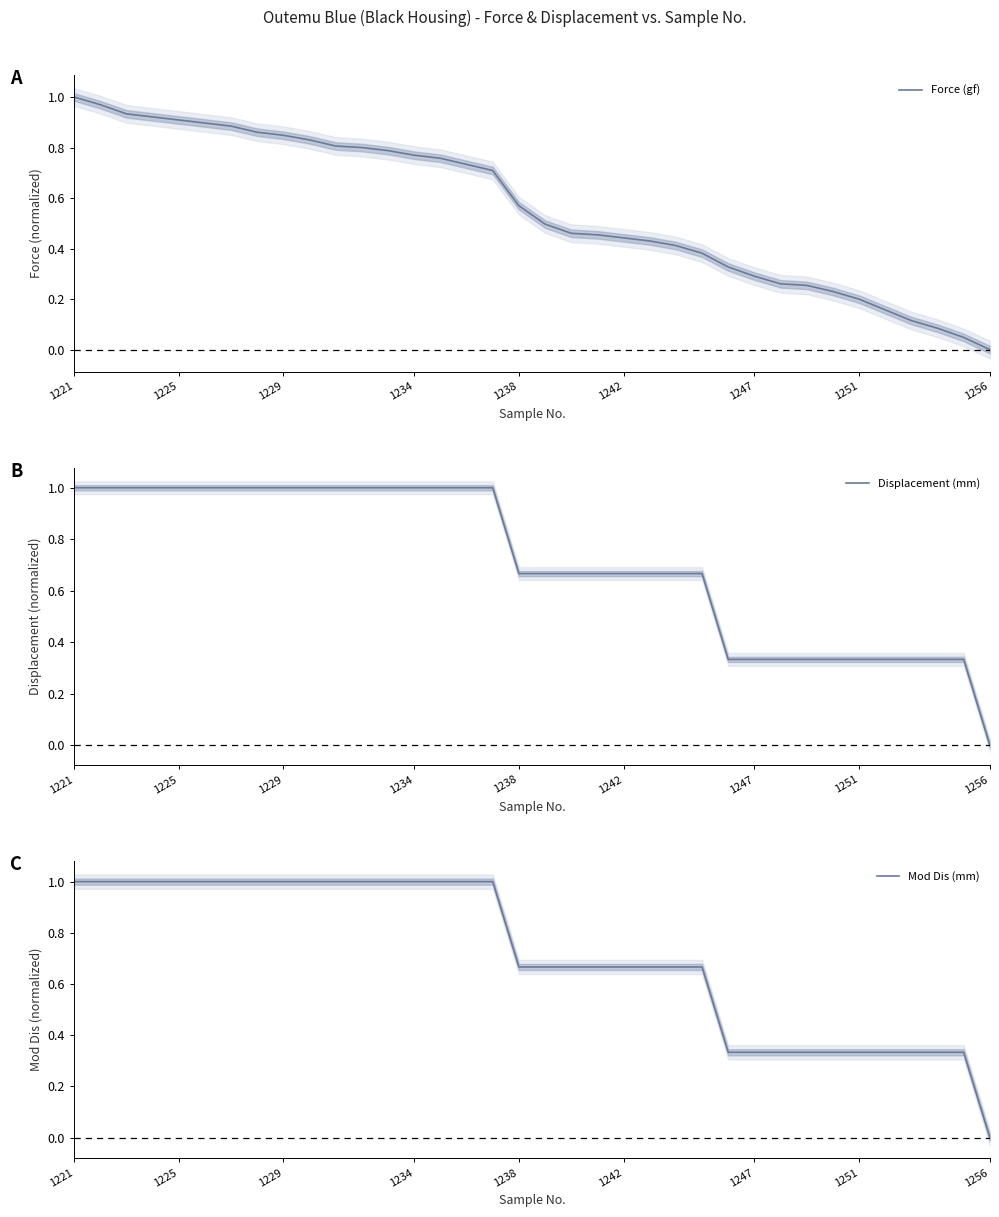

The value of Displacement (mm) at 1234 is 1.0. True or false?

True